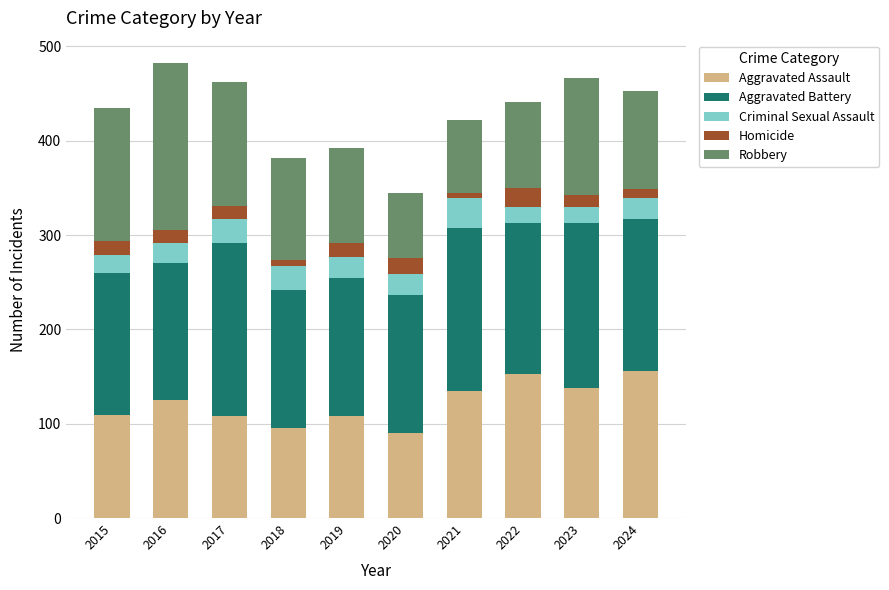

What is the total value across all series at 2019?

392